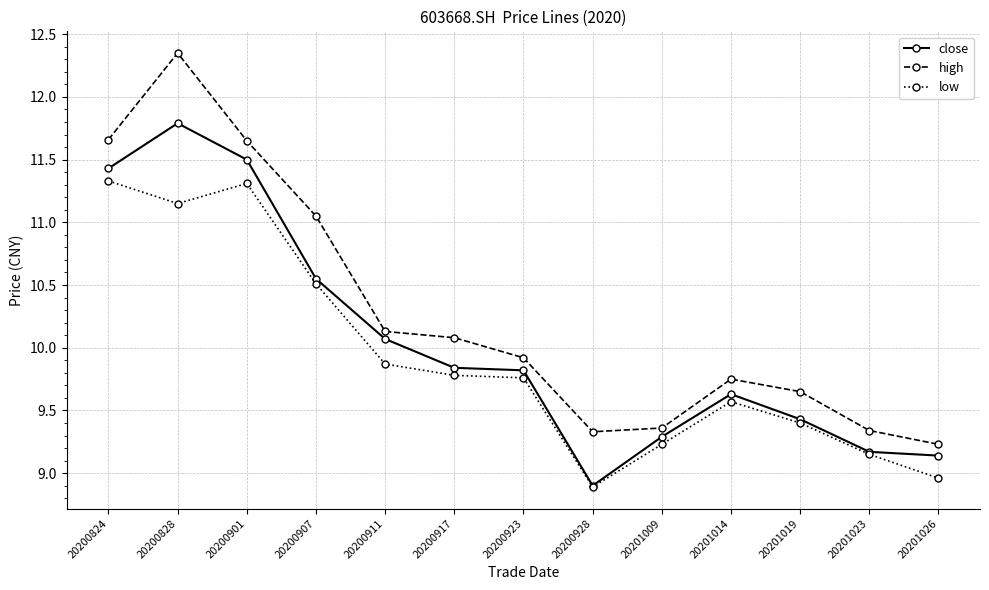

True or false: high and low cross at least once.

False